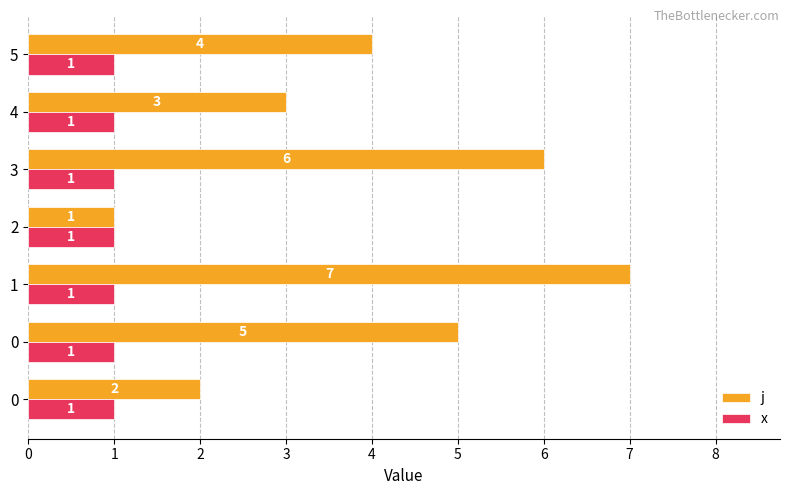

What are all the series names shown in the legend?

j, x